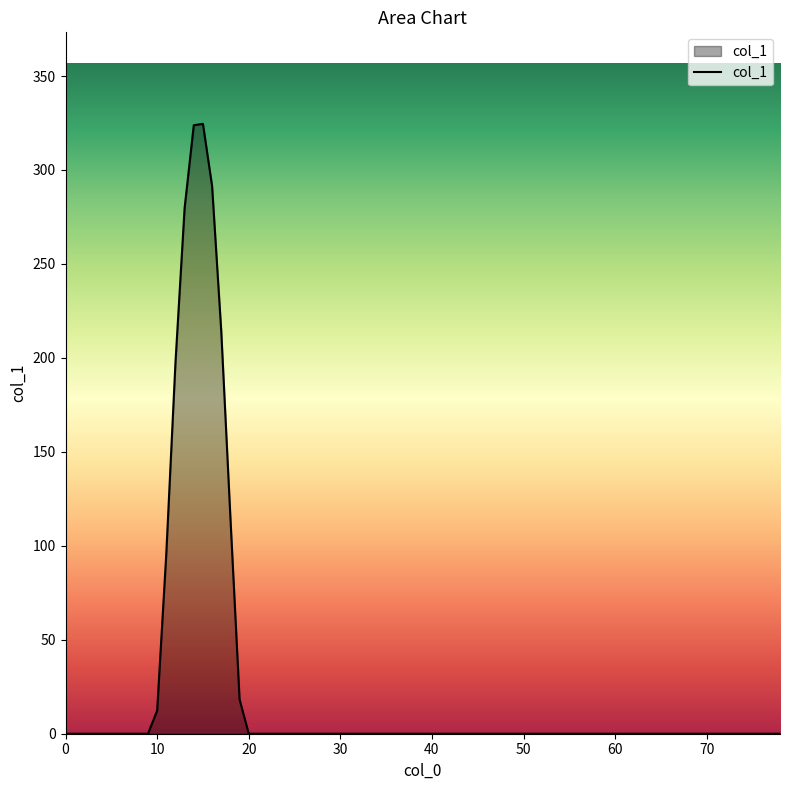

What is the difference between the maximum and minimum values?

324.6